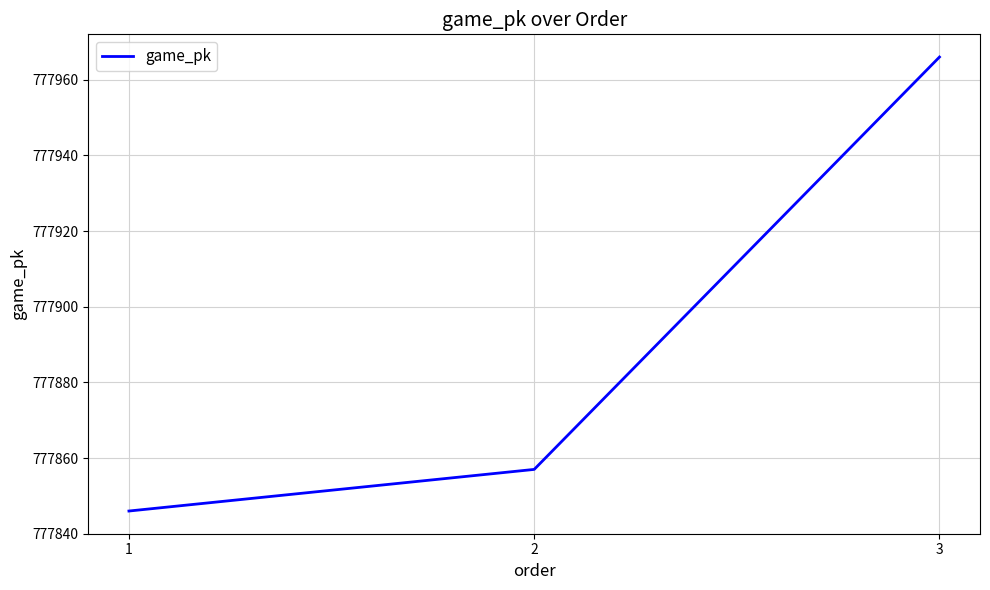

Reading right to left, transcribe all the data shown in this chart.

3=777966	2=777857	1=777846